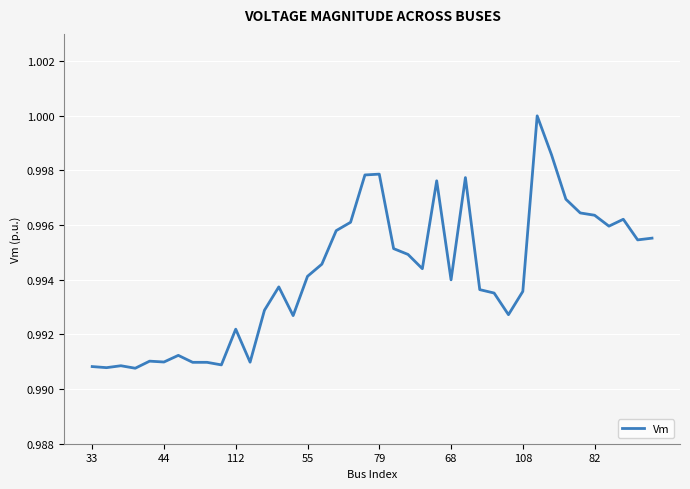

Does the chart have visible grid lines?

Yes